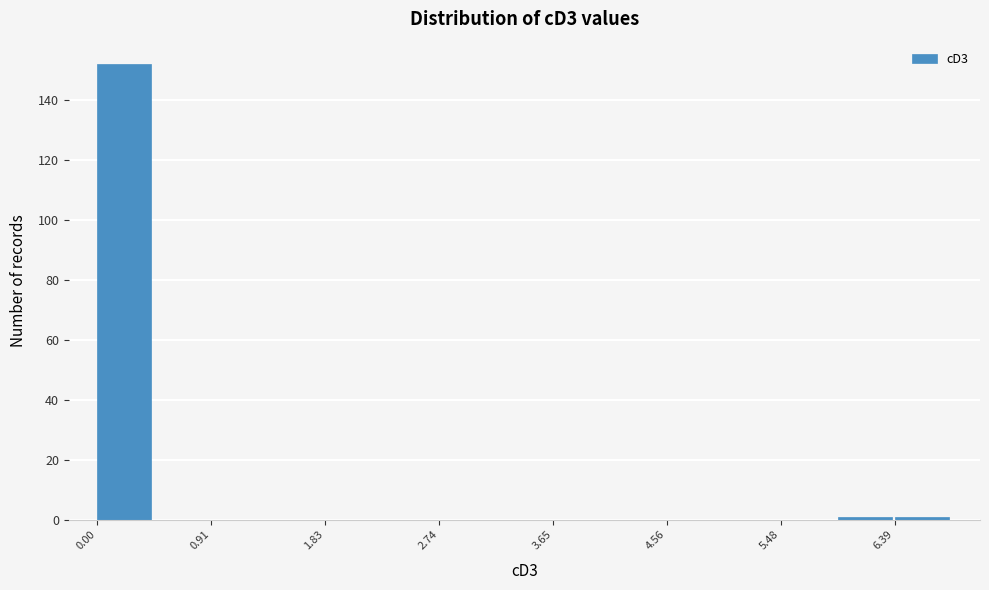

What is the height of the bar covering 0.0 to 0.5 on the x-axis? Neither the bar edges nor the heights are printed on the chart, so give them approximately, as read against the axes.

152